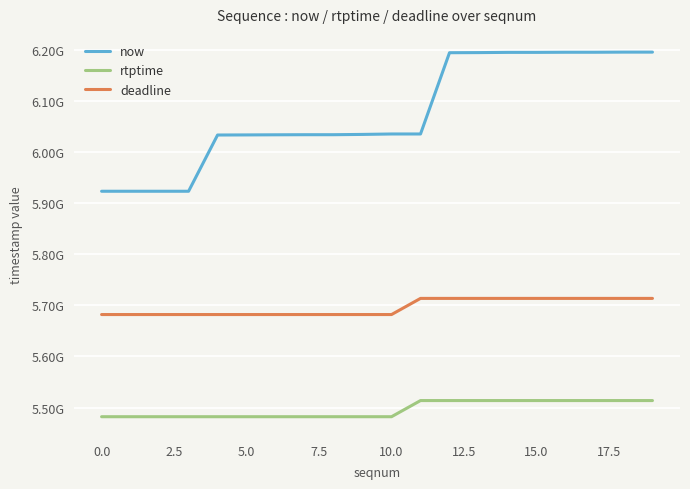

What are all the series names shown in the legend?

now, rtptime, deadline